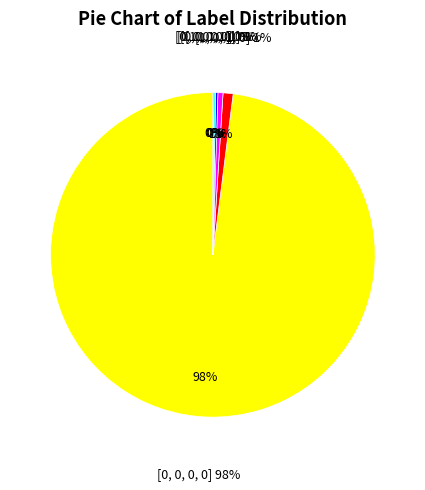

What is the ratio of the value at [0, 1, 0, 0] to the value at [0, 0, 1, 0]?

1.0